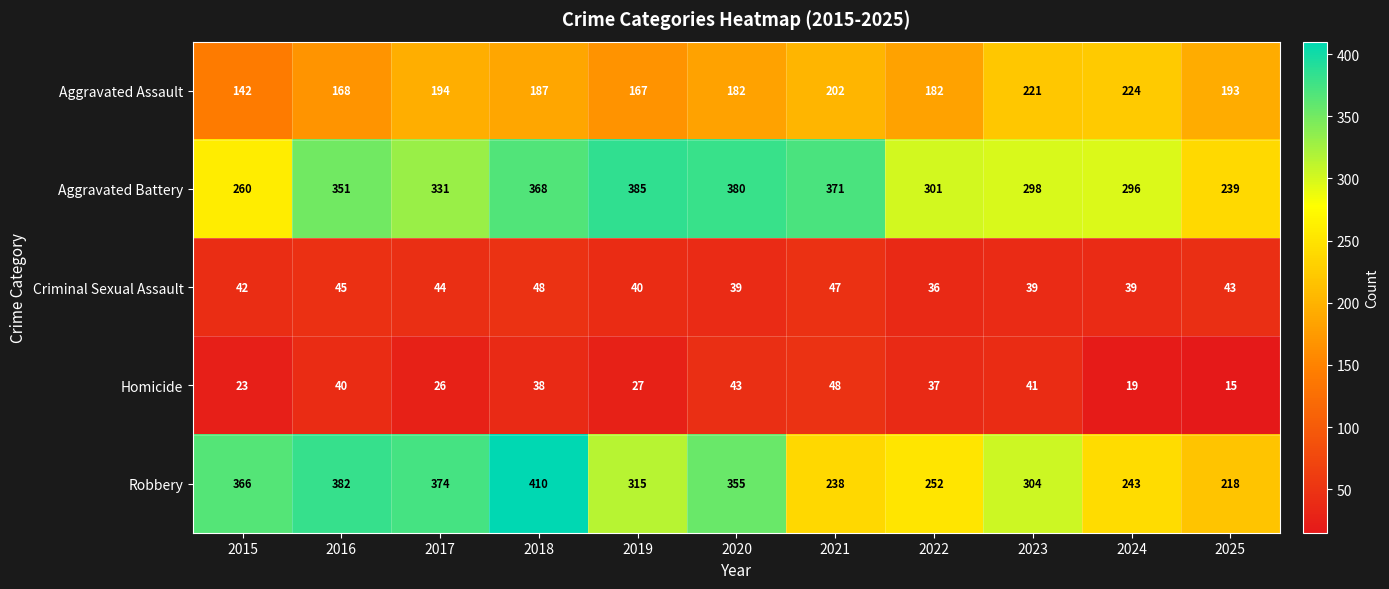

At how many categories does at least one series exceed 220?

11